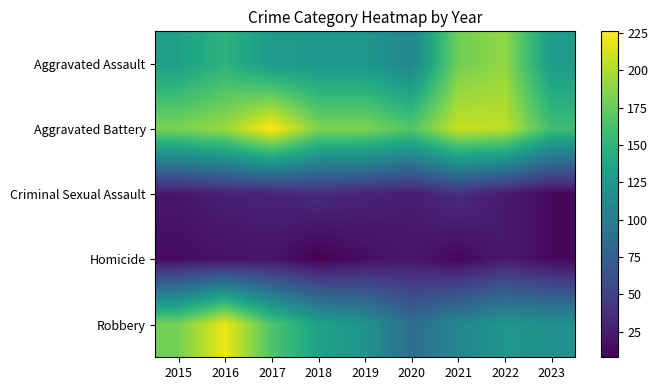

Reading right to left, list all the values displayed in this chart.

Aggravated Assault: 2023=128	2022=190	2021=179	2020=108	2019=124	2018=124	2017=126	2016=149	2015=132
Aggravated Battery: 2023=159	2022=205	2021=208	2020=168	2019=184	2018=184	2017=226	2016=193	2015=183
Criminal Sexual Assault: 2023=13	2022=24	2021=37	2020=25	2019=30	2018=35	2017=30	2016=28	2015=21
Homicide: 2023=13	2022=24	2021=12	2020=22	2019=16	2018=8	2017=20	2016=18	2015=15
Robbery: 2023=118	2022=123	2021=108	2020=87	2019=120	2018=134	2017=166	2016=220	2015=180